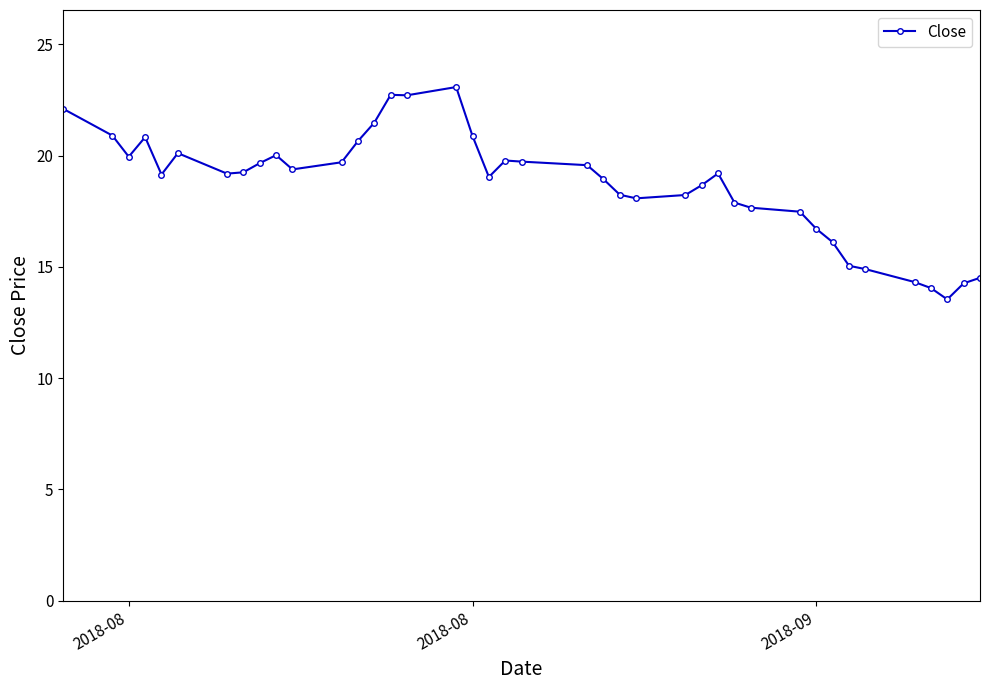

What is the sum of all values?

747.7